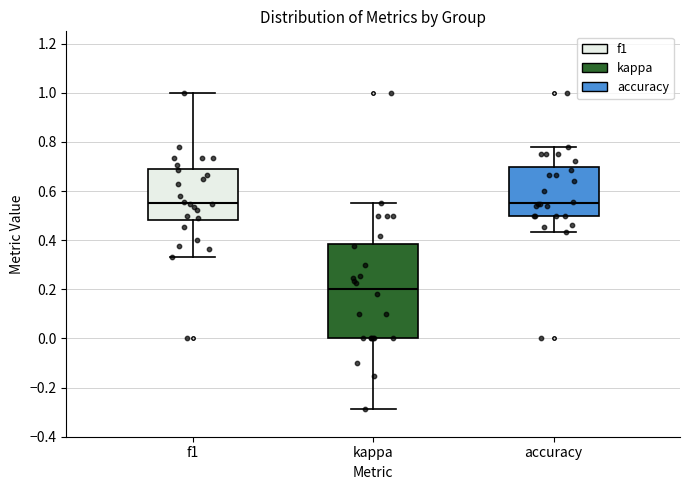

Where does the median line of the box for accuracy sit on the y-axis? The values are not printed on the chart, so give them approximately, as read against the axis.

0.56